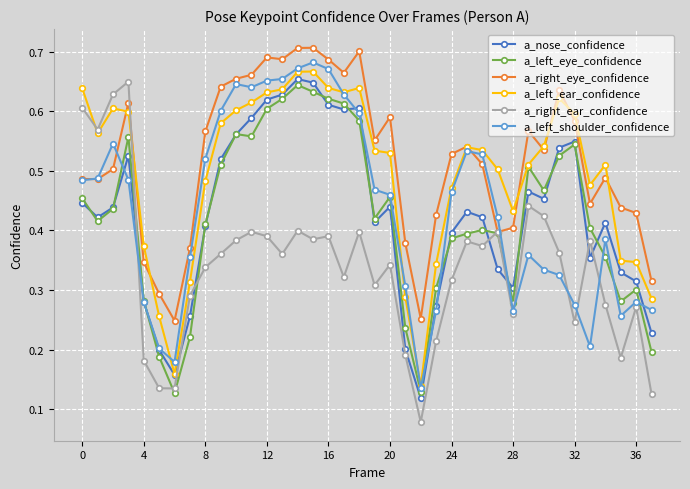

True or false: a_left_eye_confidence has more than 1 points higher than both neighbors.

True